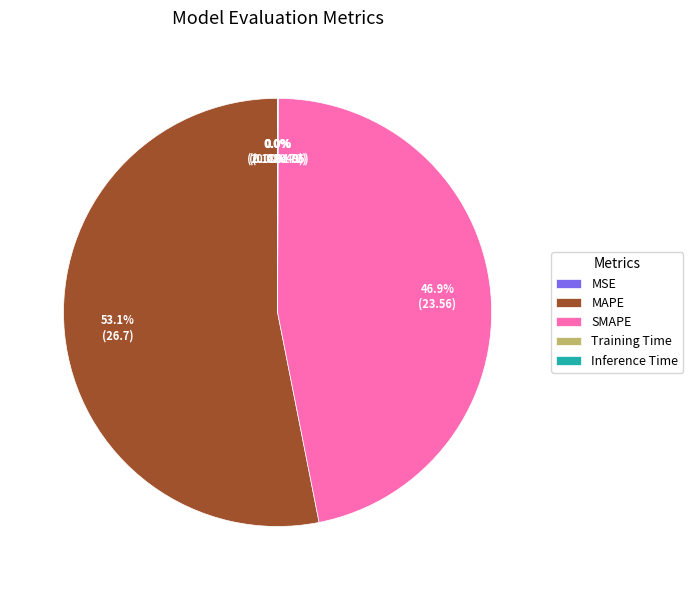

What percentage is NOT represented by SMAPE?

53.1%